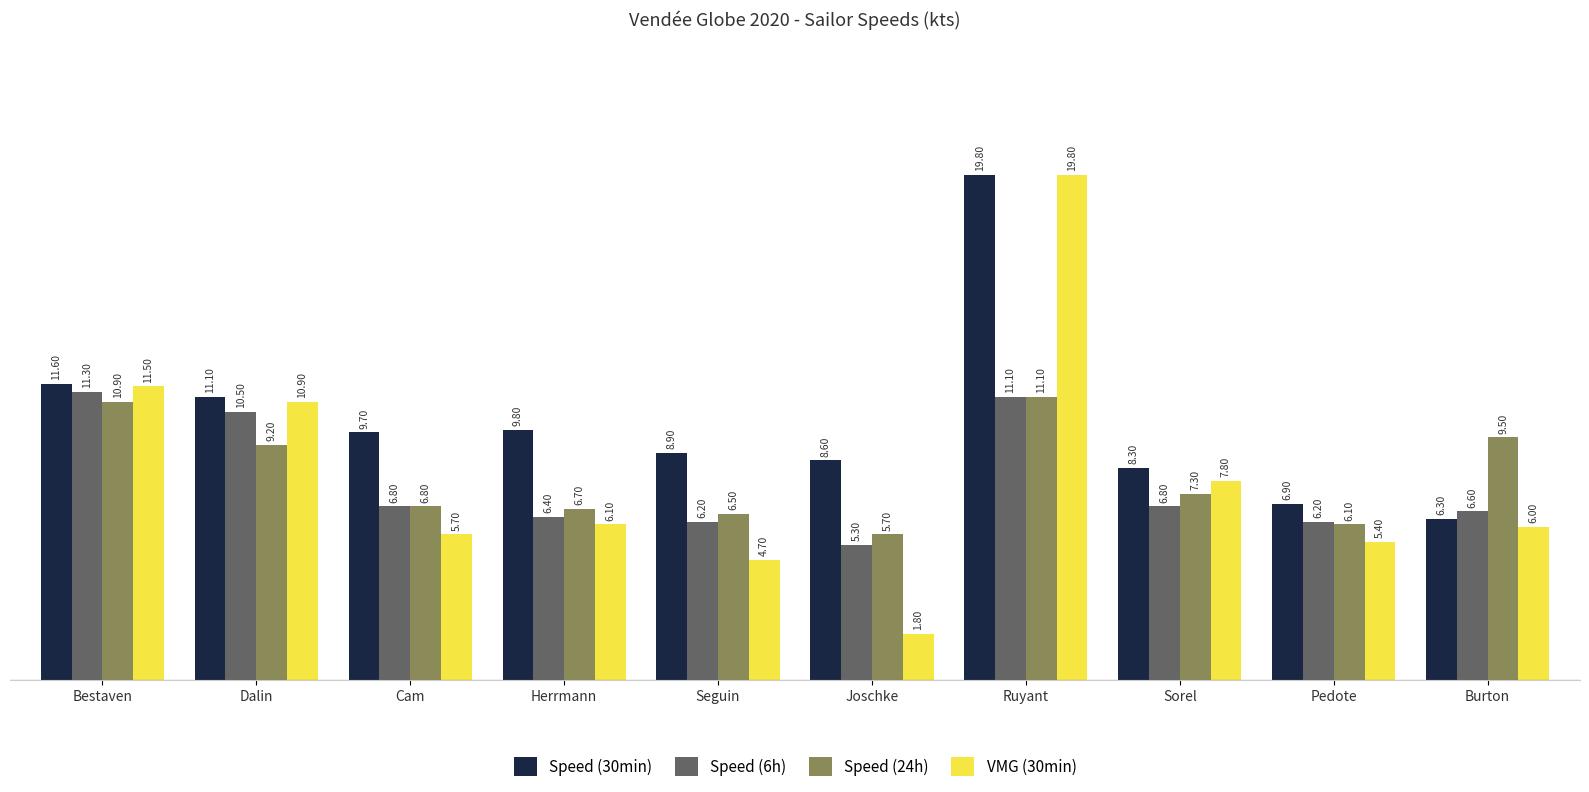

Rank the categories by Speed (24h) value from highest to lowest.

Ruyant, Bestaven, Burton, Dalin, Sorel, Cam, Herrmann, Seguin, Pedote, Joschke